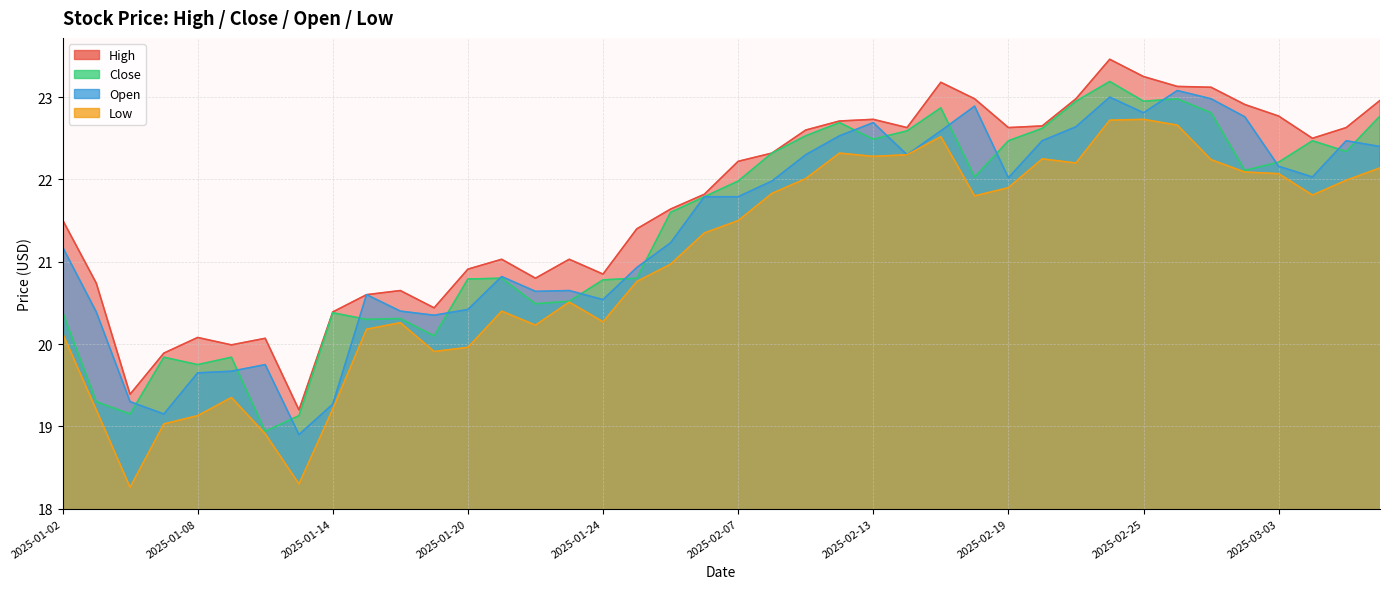

At which label does high reach its peak?

2025-02-24